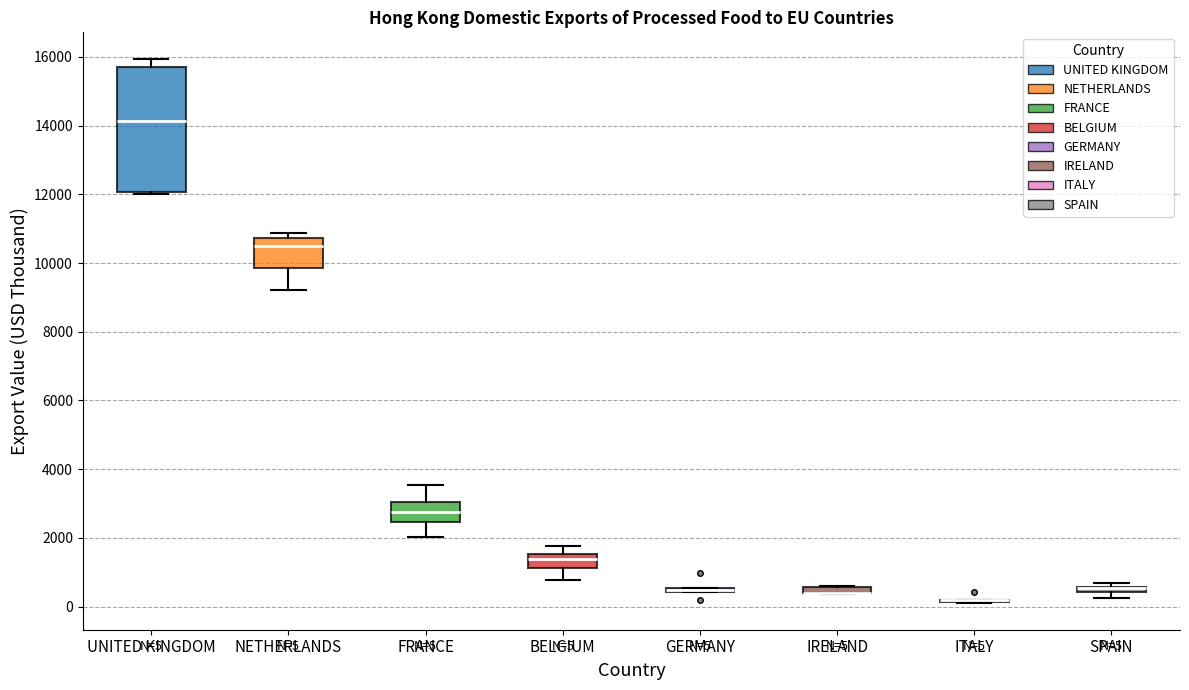

Comparing the boxes themselves (not the whiskers), which one is the tallest?

UNITED KINGDOM